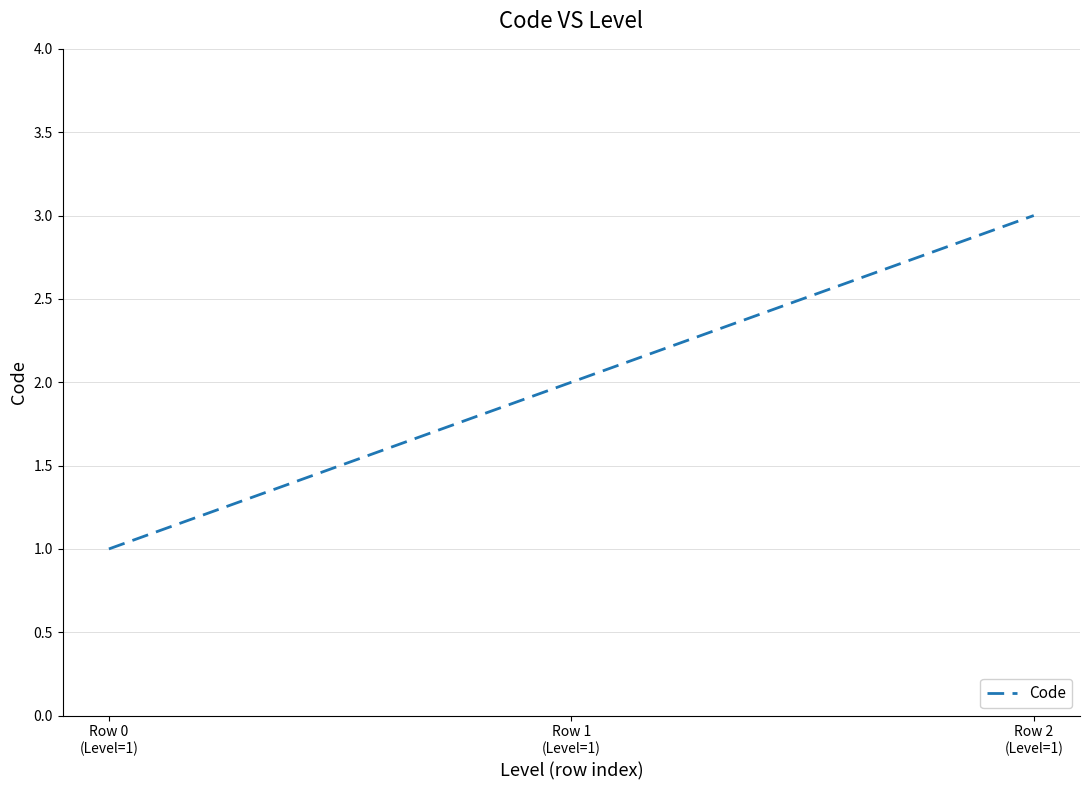

What is the change in value from Row 1
(Level=1) to Row 2
(Level=1)?

+1